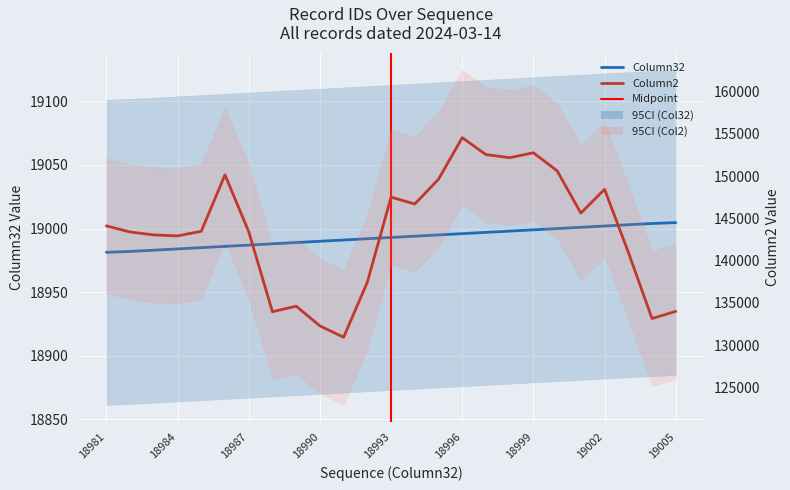

The chart shows a value of 19003.0 at 19003. True or false?

True